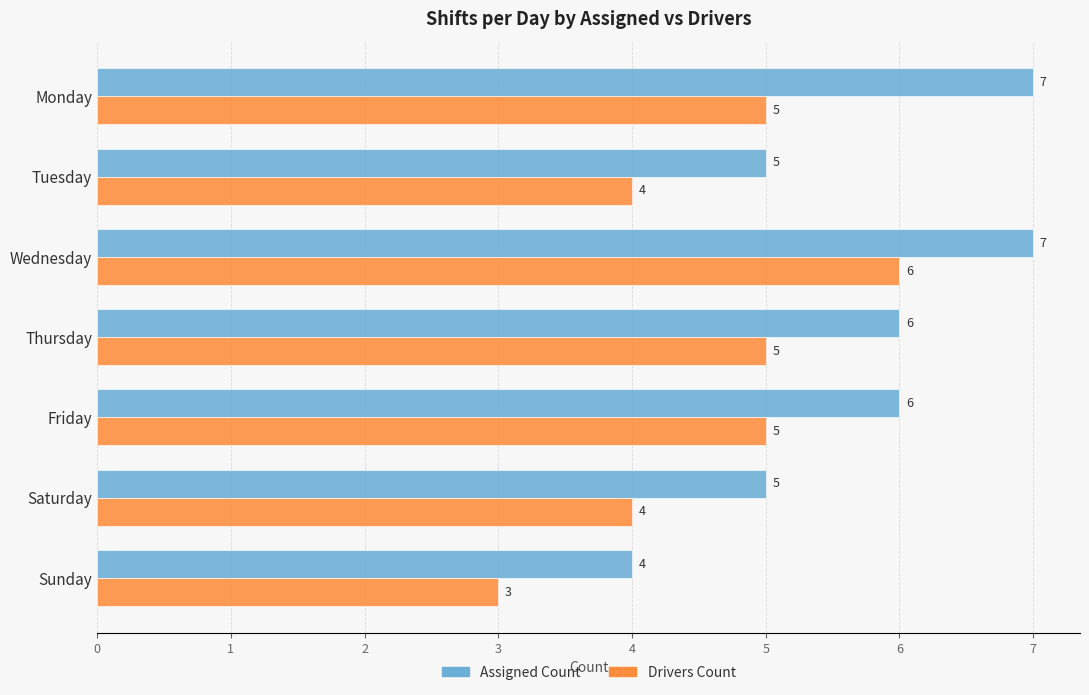

Is it true that Drivers Count equals 9 at Monday?

False